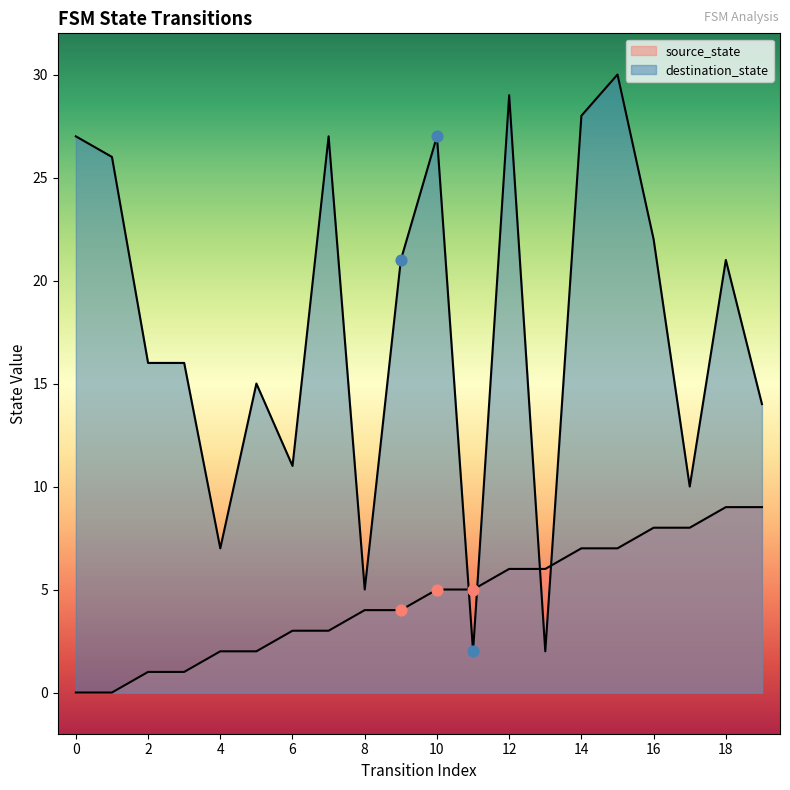

Which series has the widest spread of Y values?

destination_state